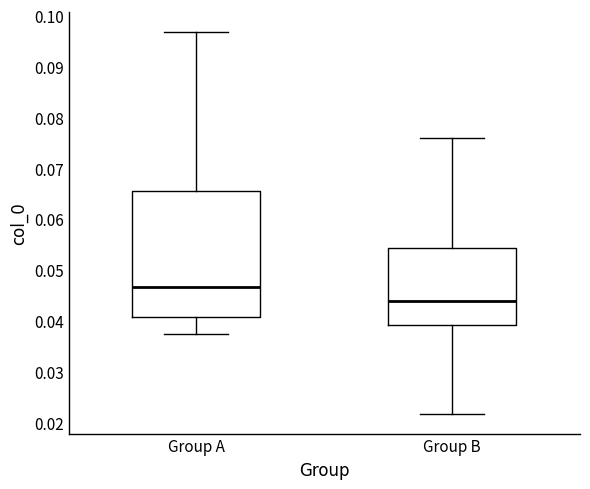

Comparing the boxes themselves (not the whiskers), which one is the tallest?

Group A